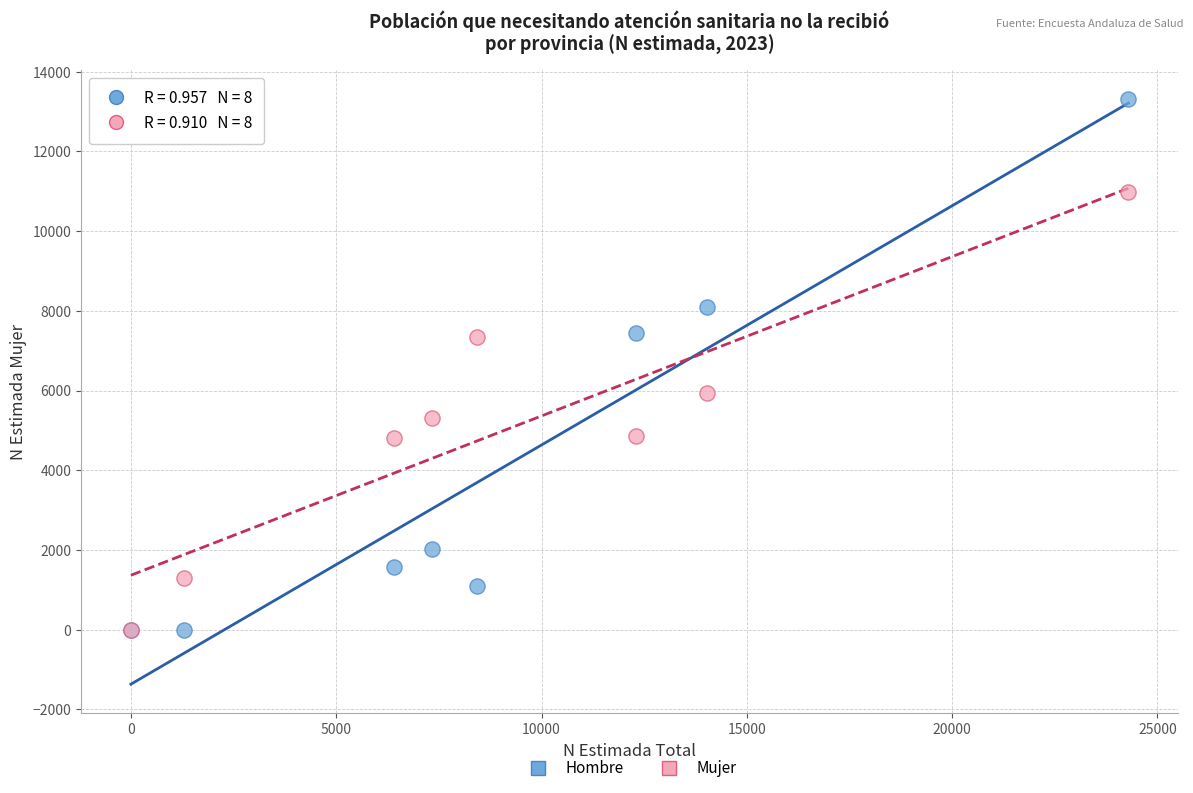

In the Mujer series, what Y value is closest to 5489?

5317